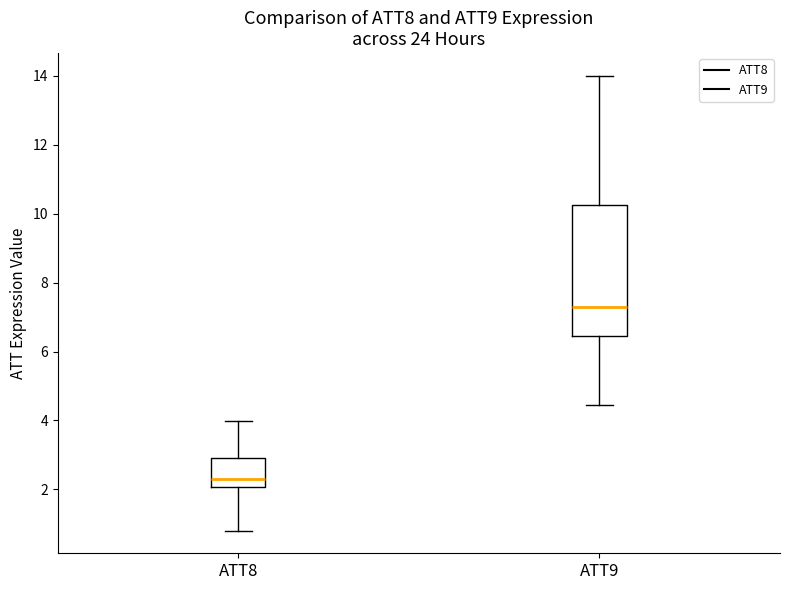

Which box is the tallest, from its lower edge to its upper edge?

ATT9